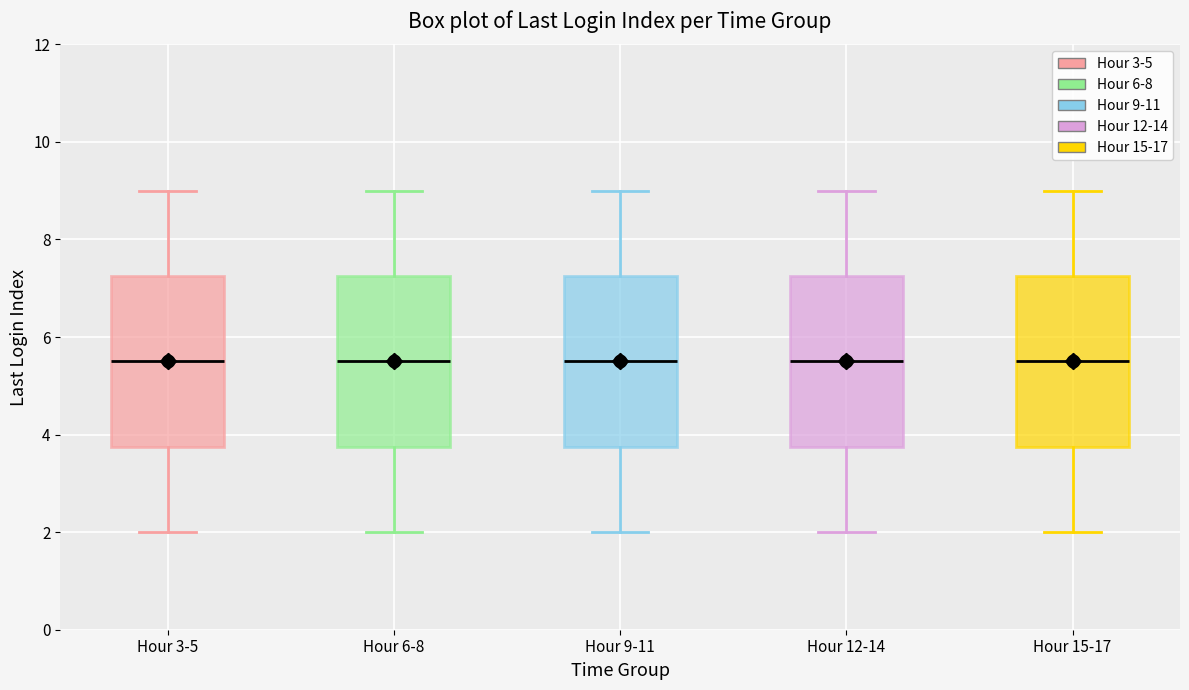

Where is the lower edge of the box for Hour 9-11 on the y-axis? The values are not printed on the chart, so give them approximately, as read against the axis.

3.8